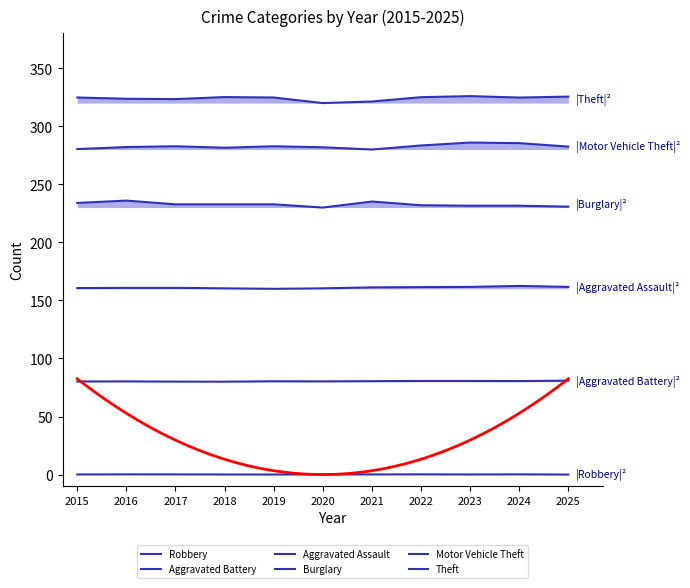

The value of Robbery at 2024 is 0.2. True or false?

True